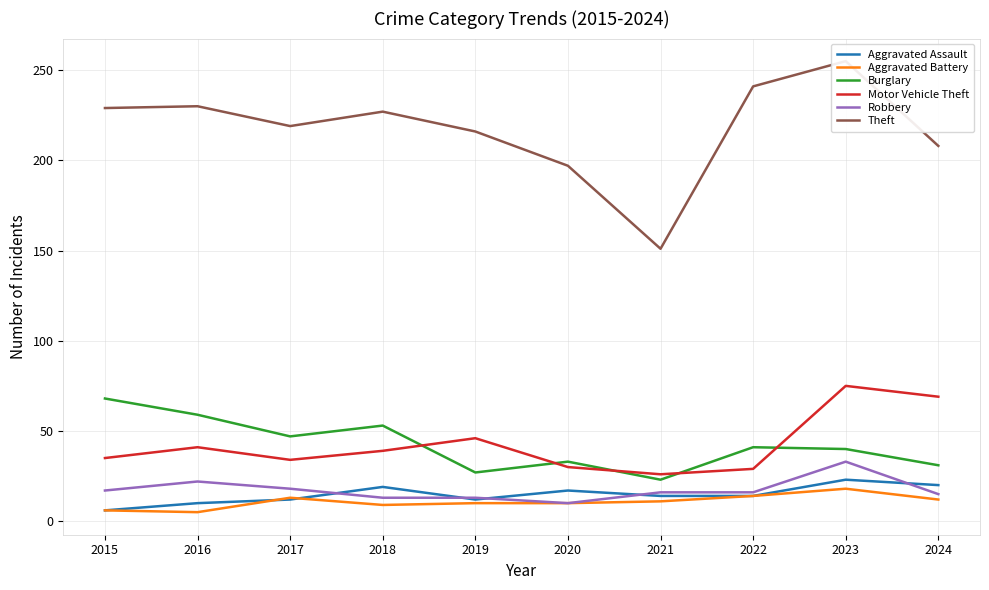

True or false: Aggravated Assault and Theft intersect in this chart.

False